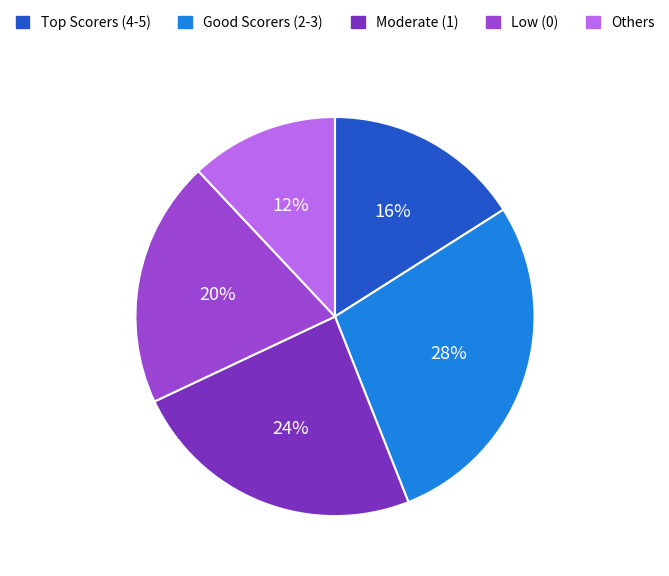

Is there any slice that represents more than half of the pie?

No